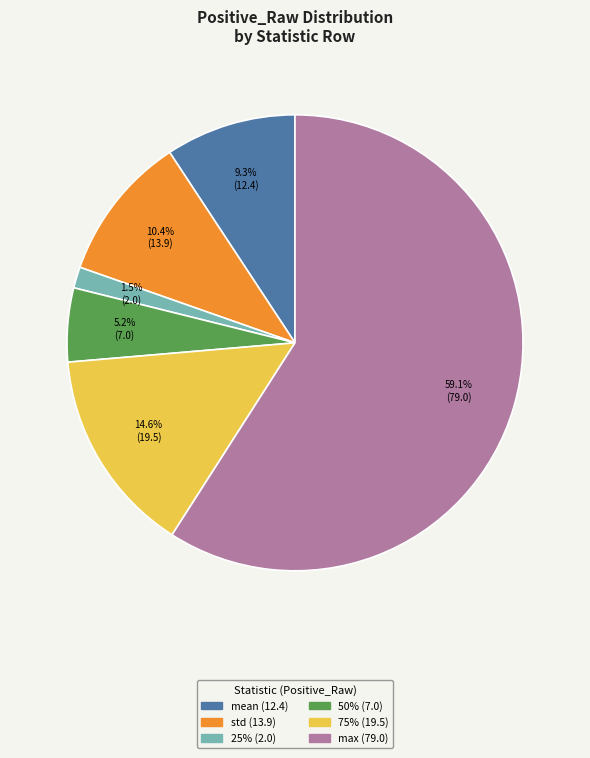

Is there any slice that represents more than half of the pie?

Yes